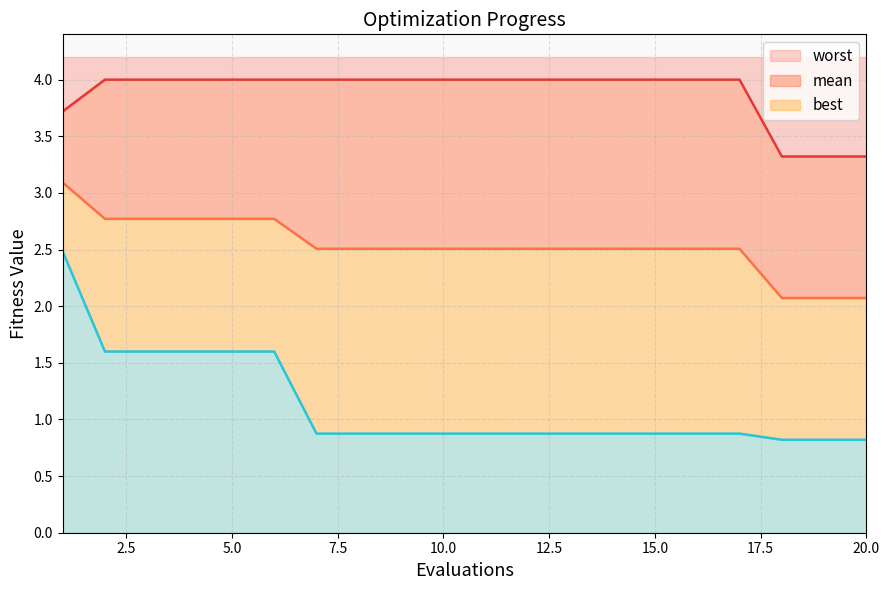

How many data points does each series have?

20